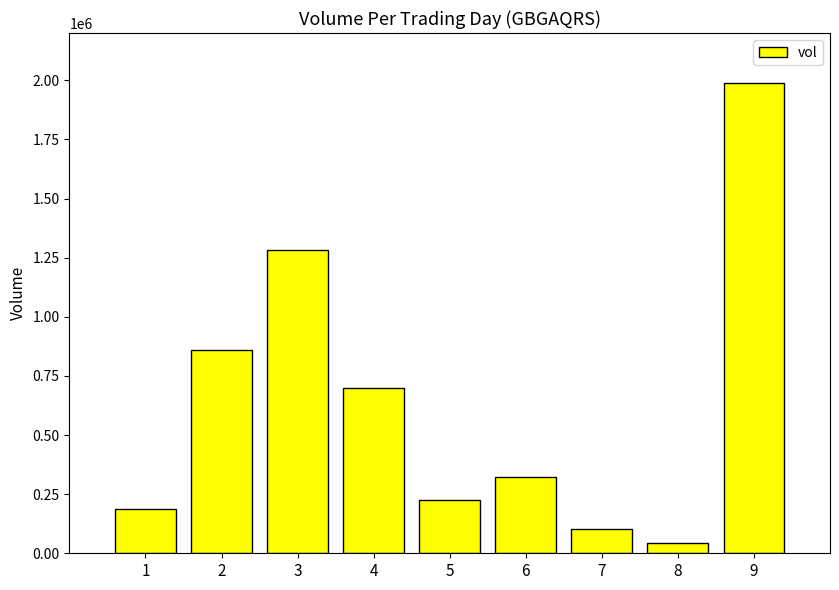

Reading left to right, list all the values displayed in this chart.

187800	860600	1283800	697900	227000	322800	101000	45400	1990600